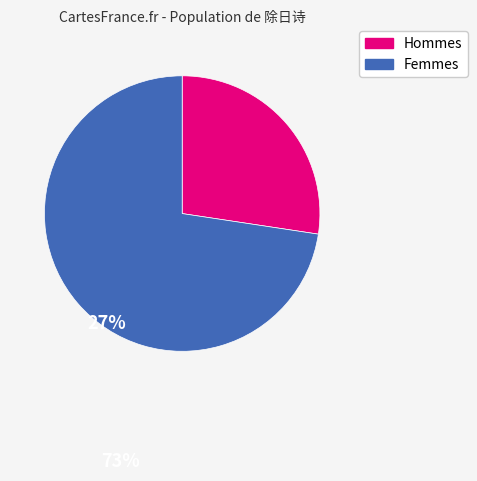

Which slice is the largest?

Femmes